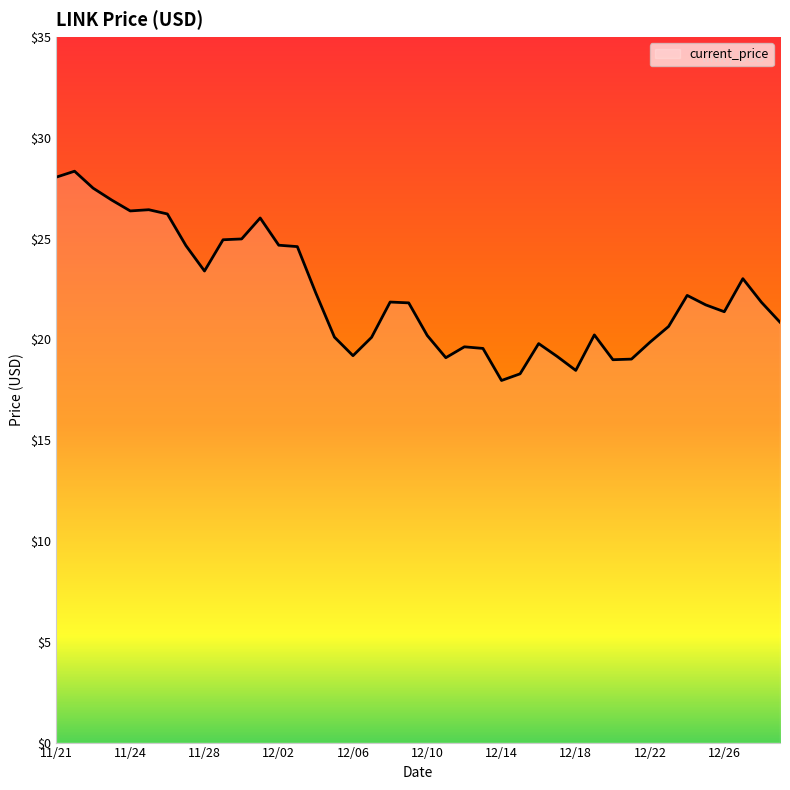

What is the greatest value displayed?

28.3